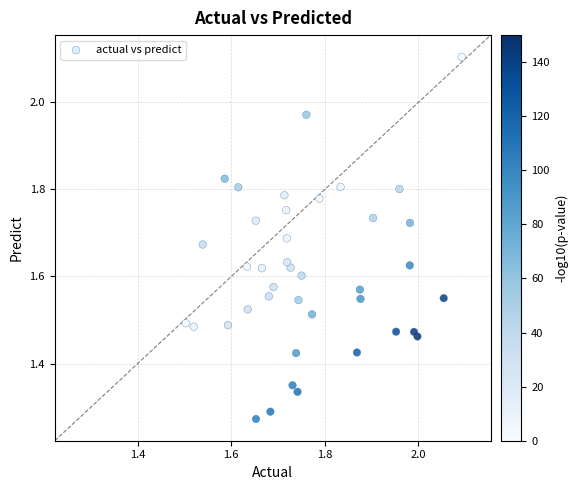

What is the range of X values (max minus min)?

0.6